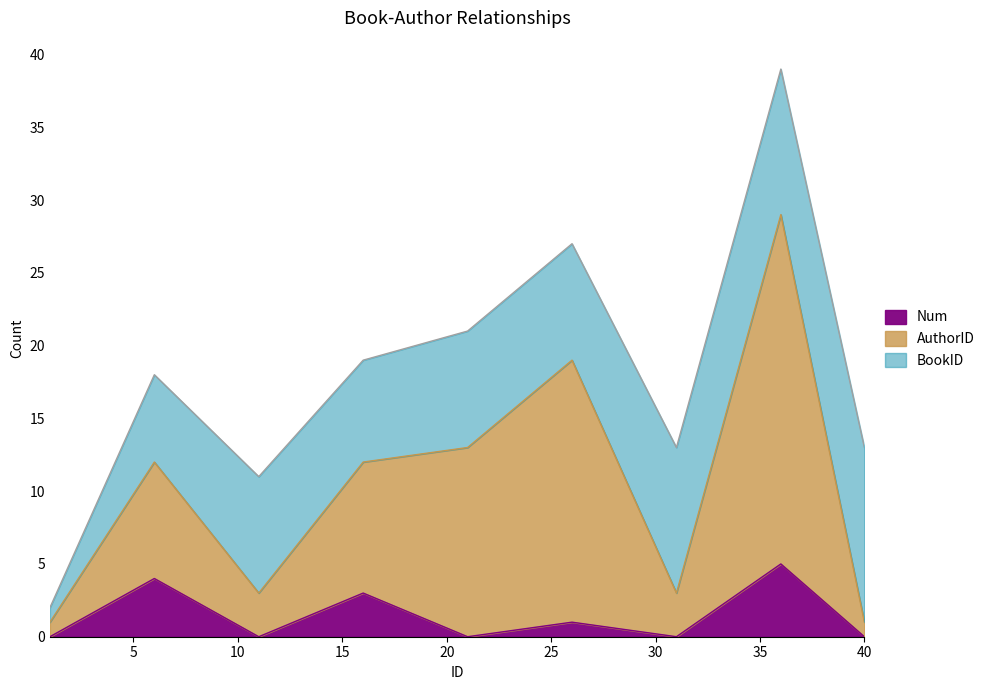

What is the difference between the maximum and minimum values in the AuthorID series?

28